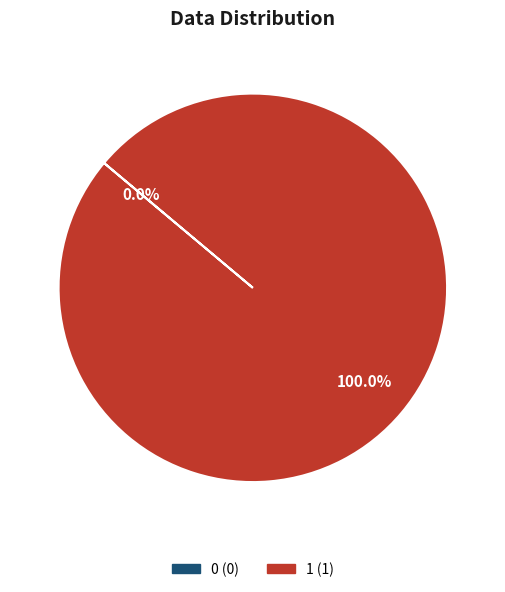

True or false: 1 accounts for 100% of the total.

True